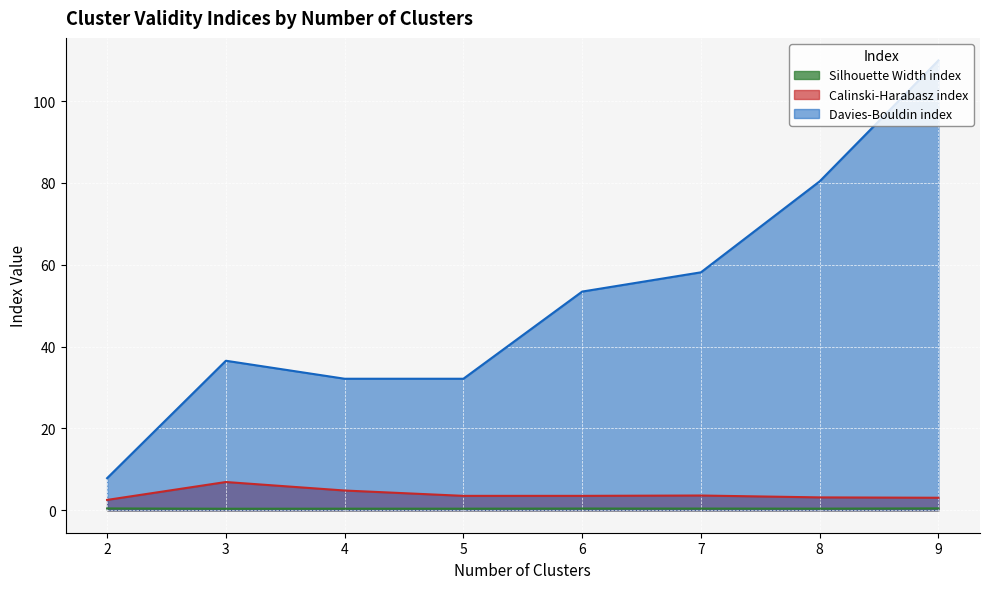

True or false: Davies-Bouldin index and Calinski-Harabasz index cross at least once.

False